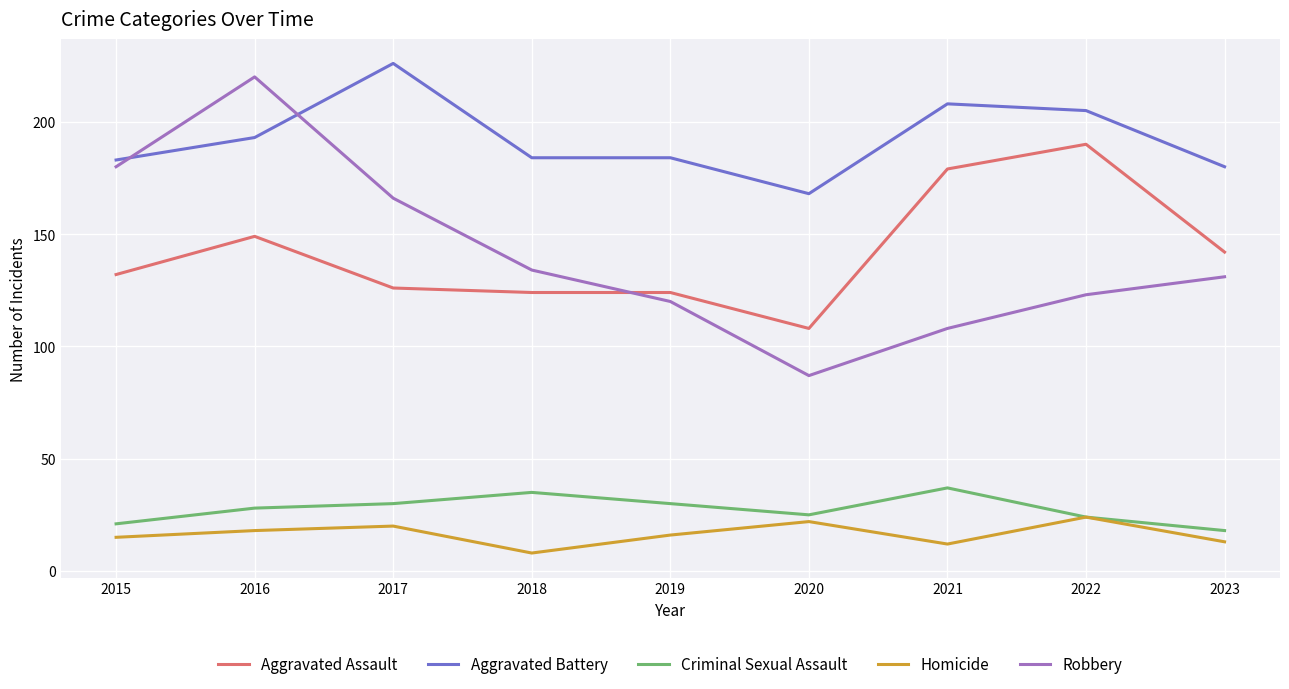

Which series changed the most between 2017 and 2019?

Robbery